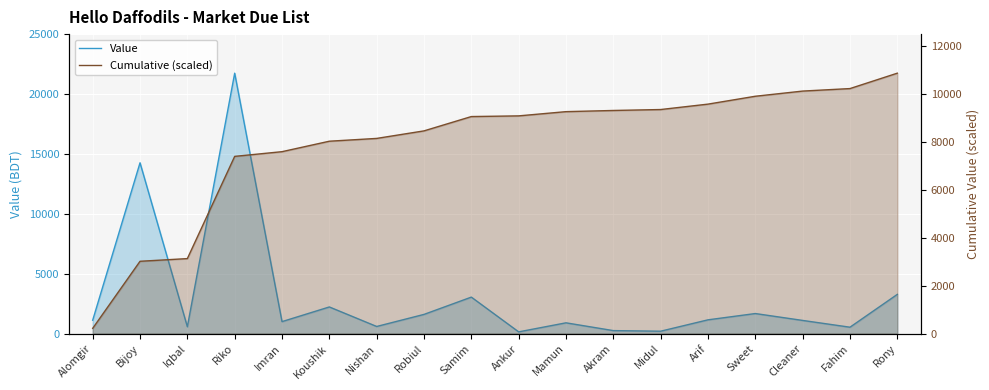

Rank the series by their maximum value, from lowest to highest.

Cumulative (scaled), Value